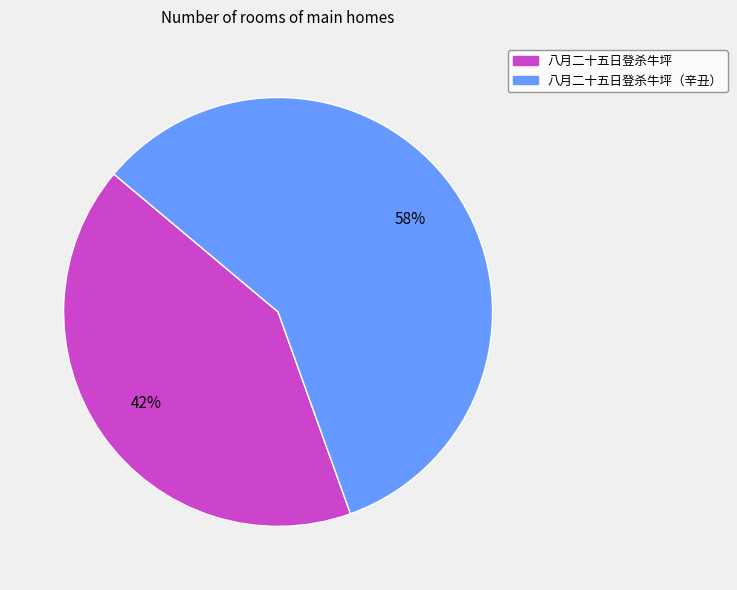

To the nearest percent, what is the average slice percentage?

50%